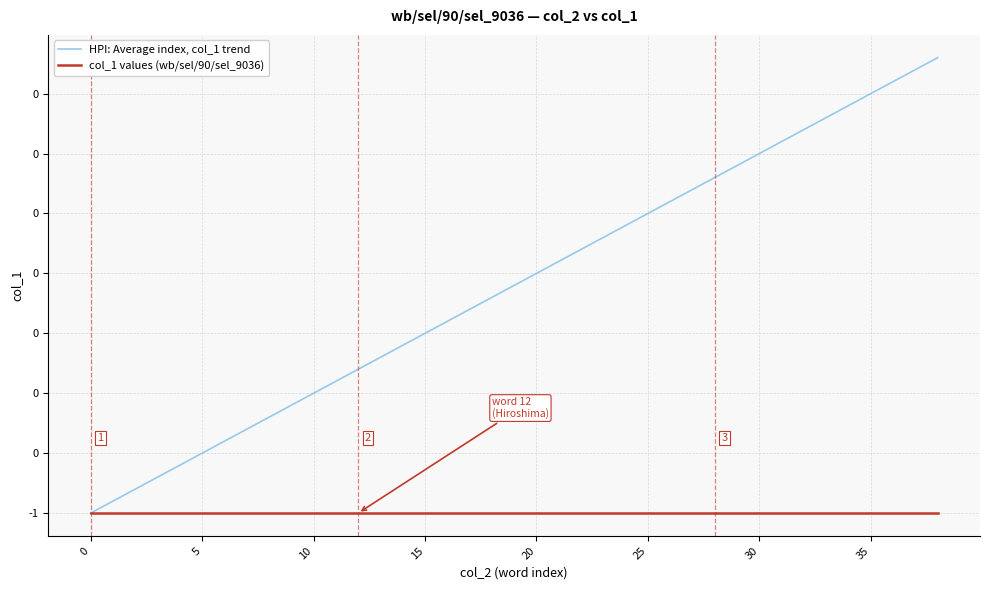

What are all the series names shown in the legend?

HPI: Average index, col_1 trend, col_1 values (wb/sel/90/sel_9036)